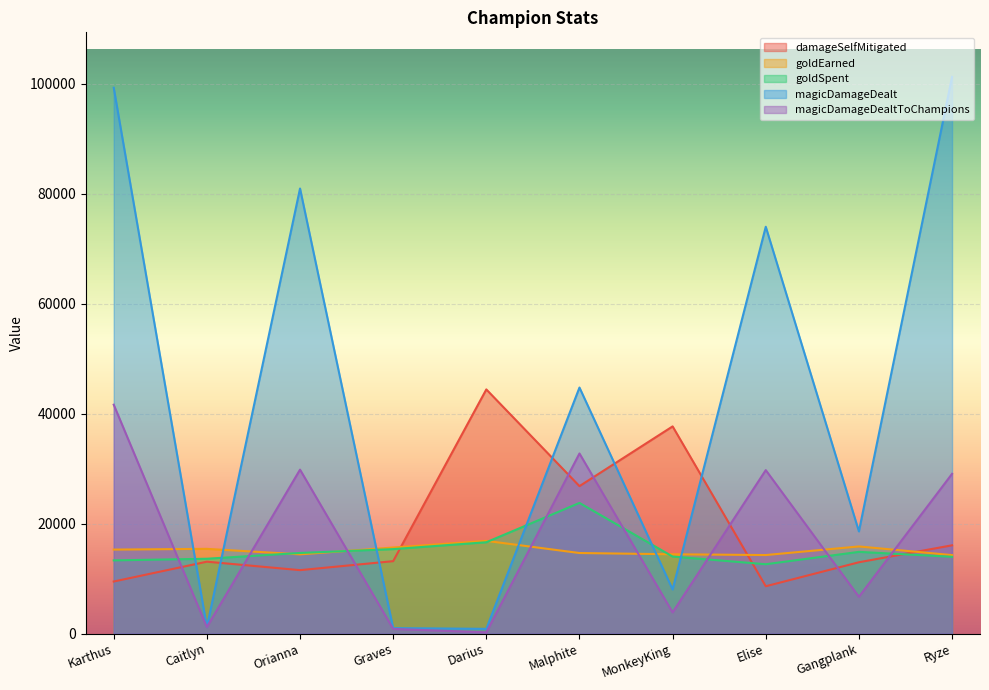

How many values in the damageSelfMitigated series are below 13159?

5